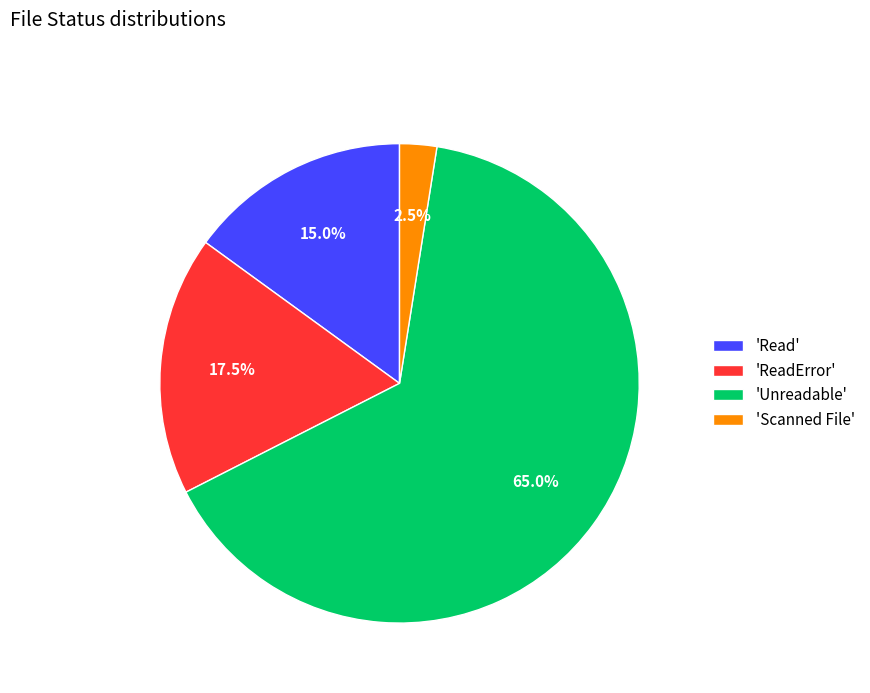

Is there a majority slice in this chart?

Yes